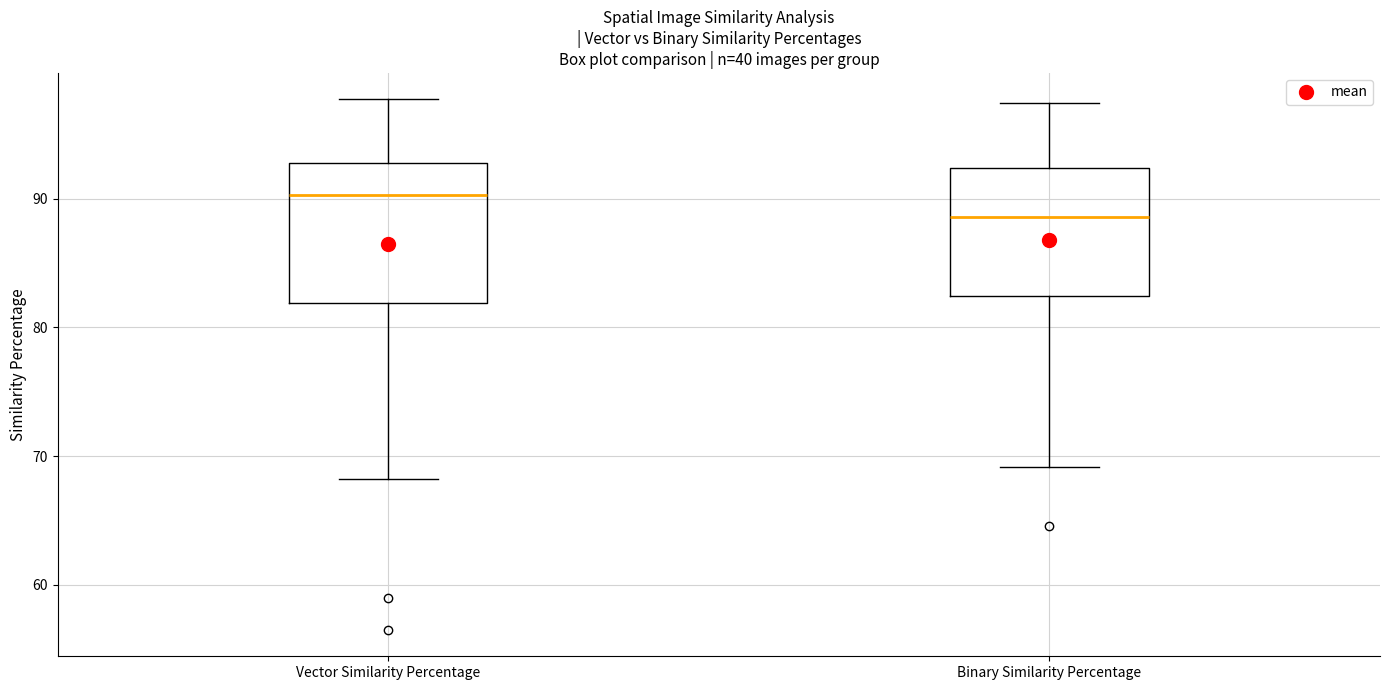

Which box's median line is the highest?

Vector Similarity Percentage